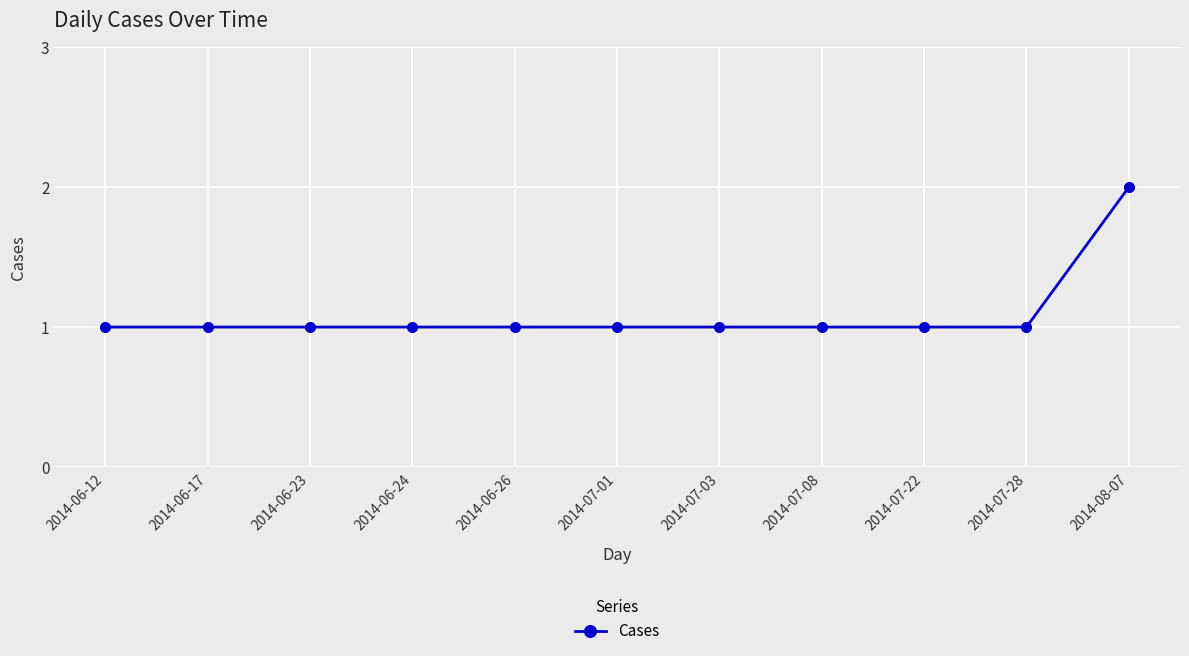

Which category has the highest value across all series?

2014-08-07